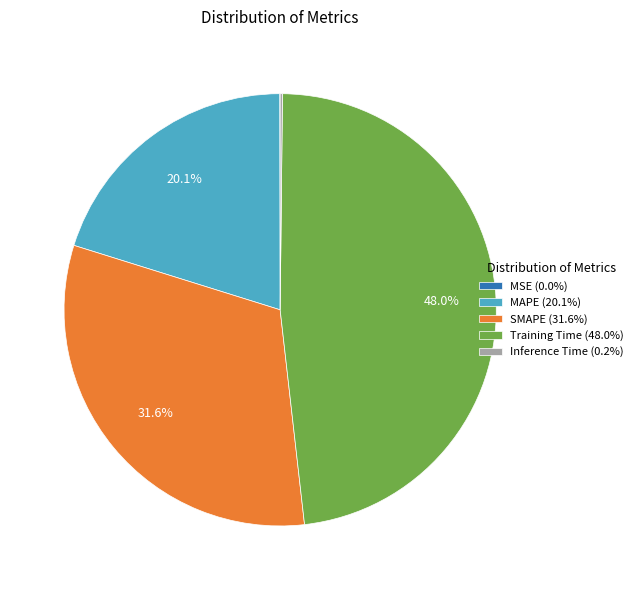

What portion of the pie excludes MAPE (20.1%)?

79.9%